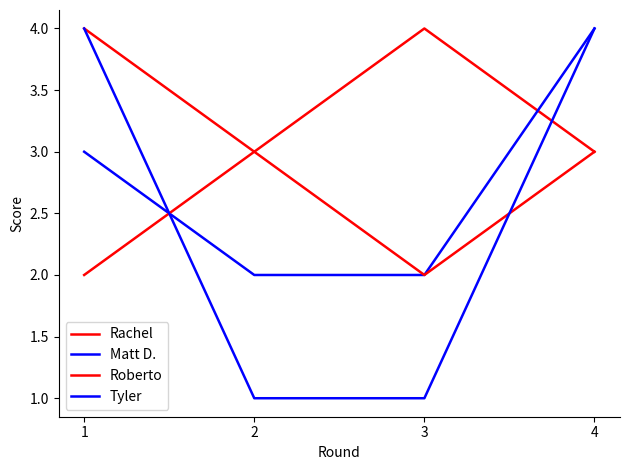

Between which two adjacent categories do Tyler and Matt D. first intersect?

1 and 2